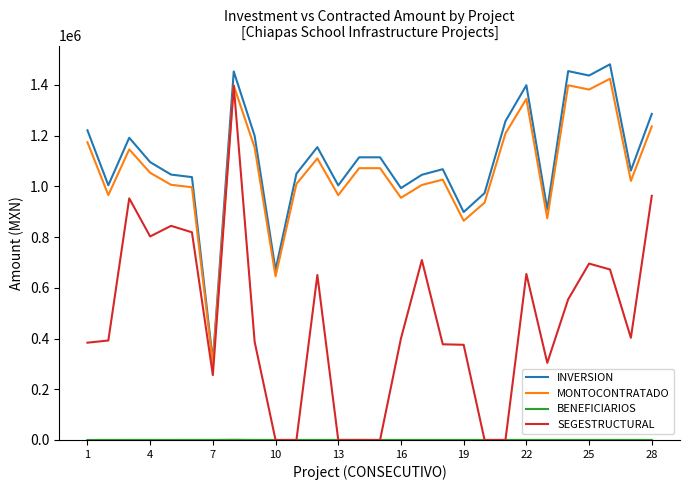

What is the difference between the maximum and second lowest values in the INVERSION series?

810207.4